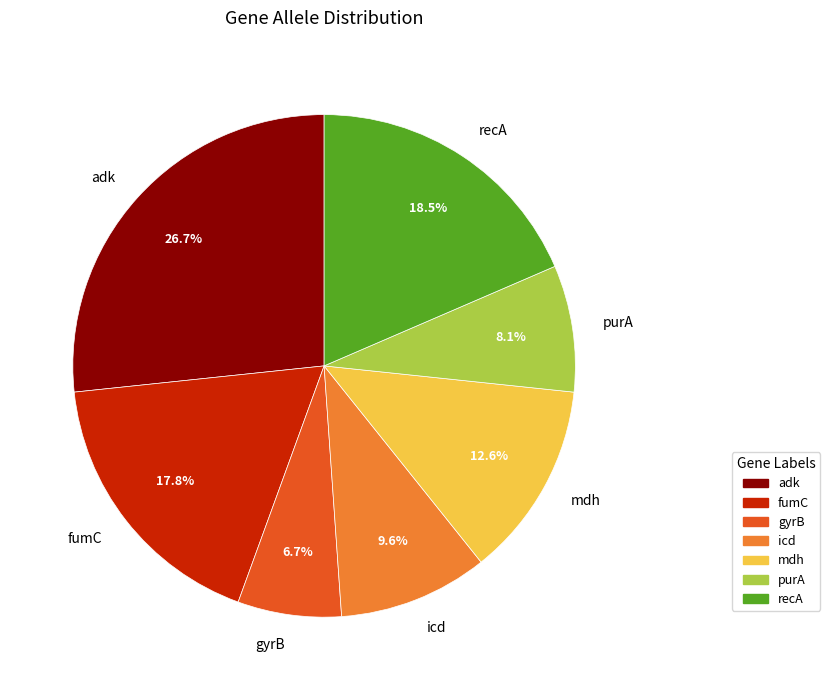

To the nearest percent, what is the combined percentage of icd and purA?

18%